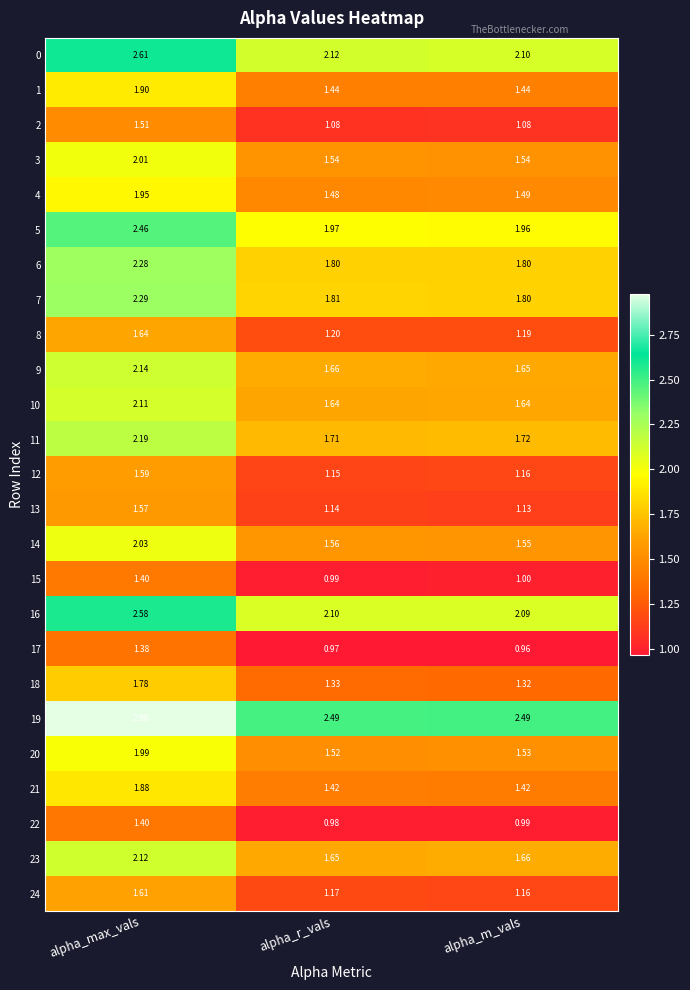

List the labels in order of 14 value, largest first.

alpha_max_vals, alpha_r_vals, alpha_m_vals